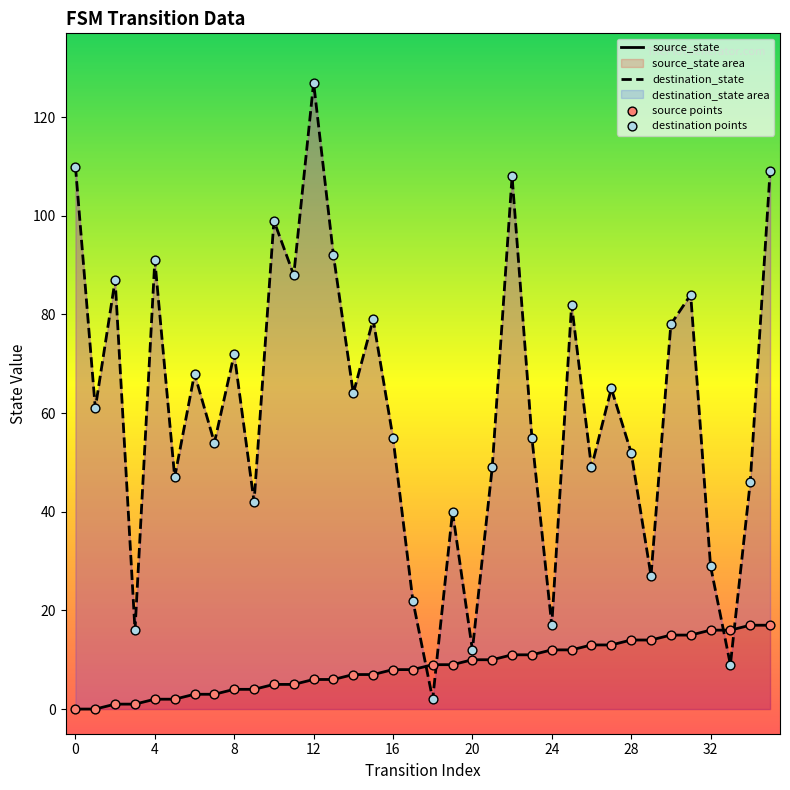

What are all the series names shown in the legend?

source_state, destination_state, source points, destination points